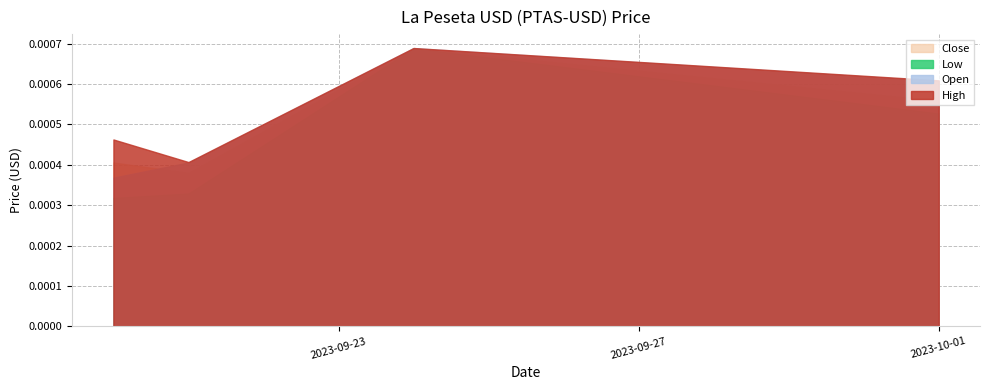

Which has a higher value, 2023-09-24 or 2023-09-20?

2023-09-24